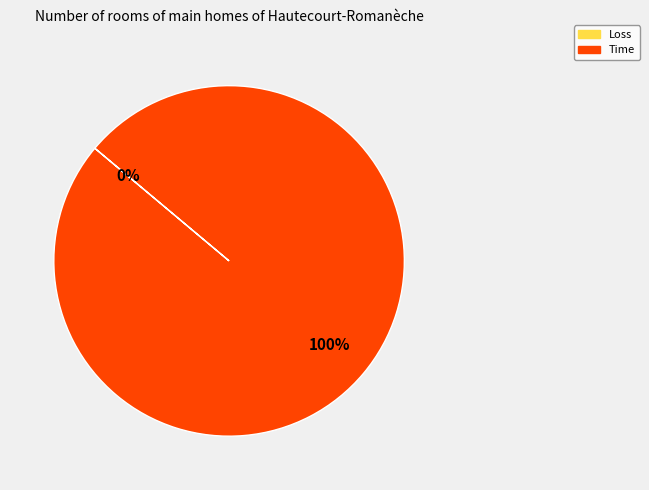

Which category has the smallest portion of the pie?

Loss